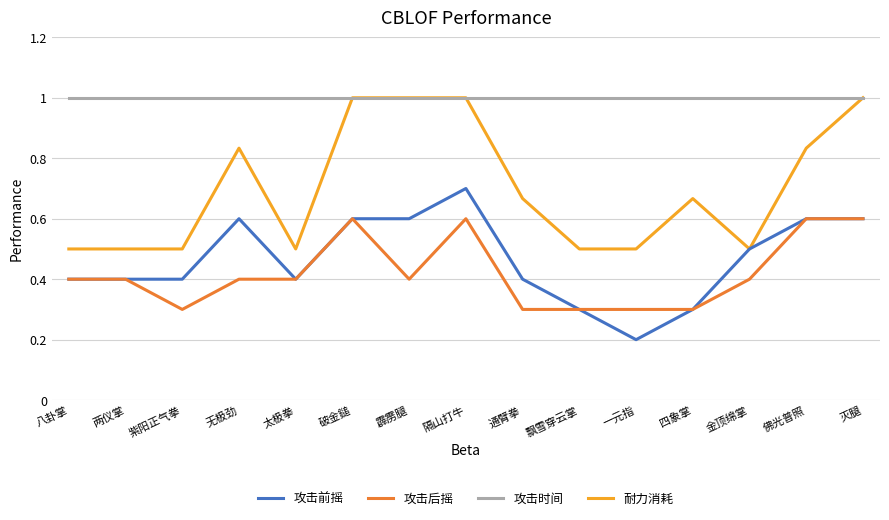

What is the maximum value for 耐力消耗?

1.0